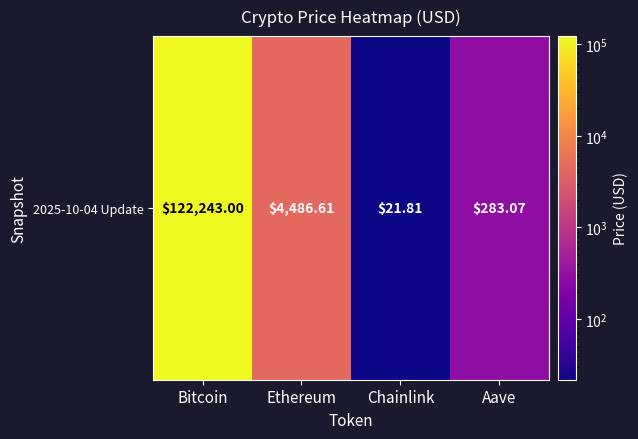

List the labels in order of value, smallest first.

Chainlink, Aave, Ethereum, Bitcoin